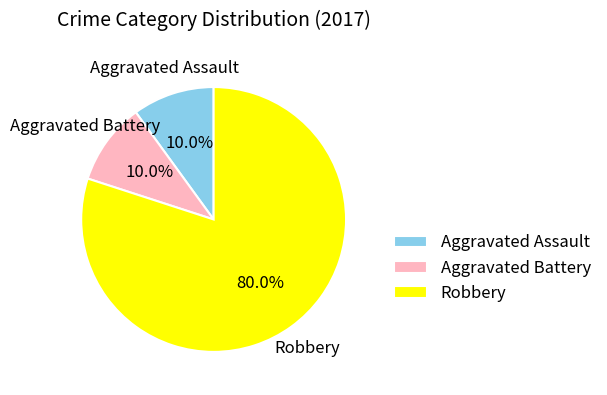

Combined, do Aggravated Assault and Robbery account for over 50%?

Yes